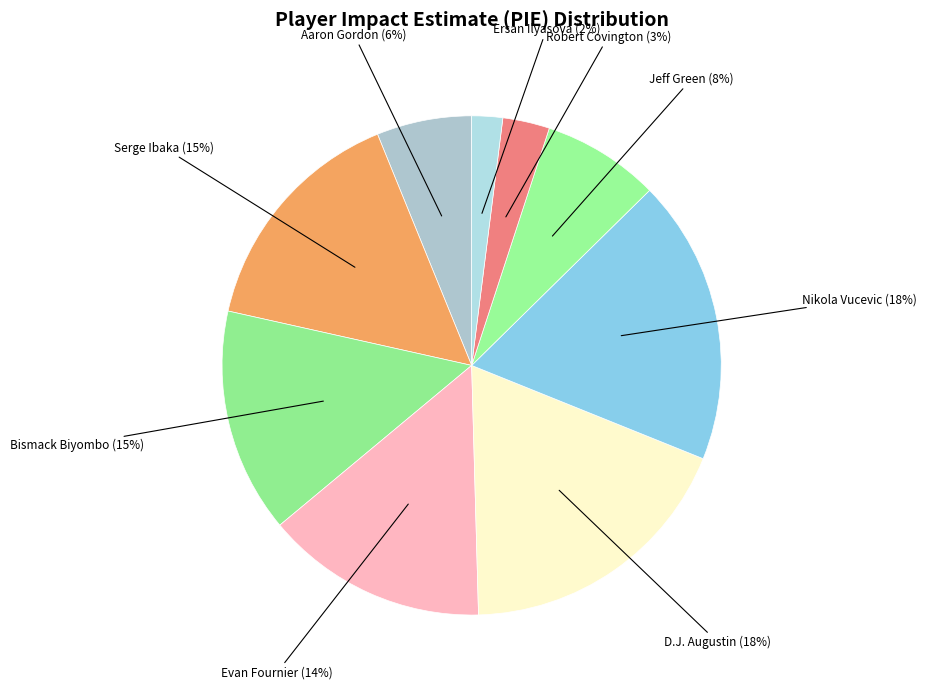

To the nearest percent, what is the average slice percentage?

11%